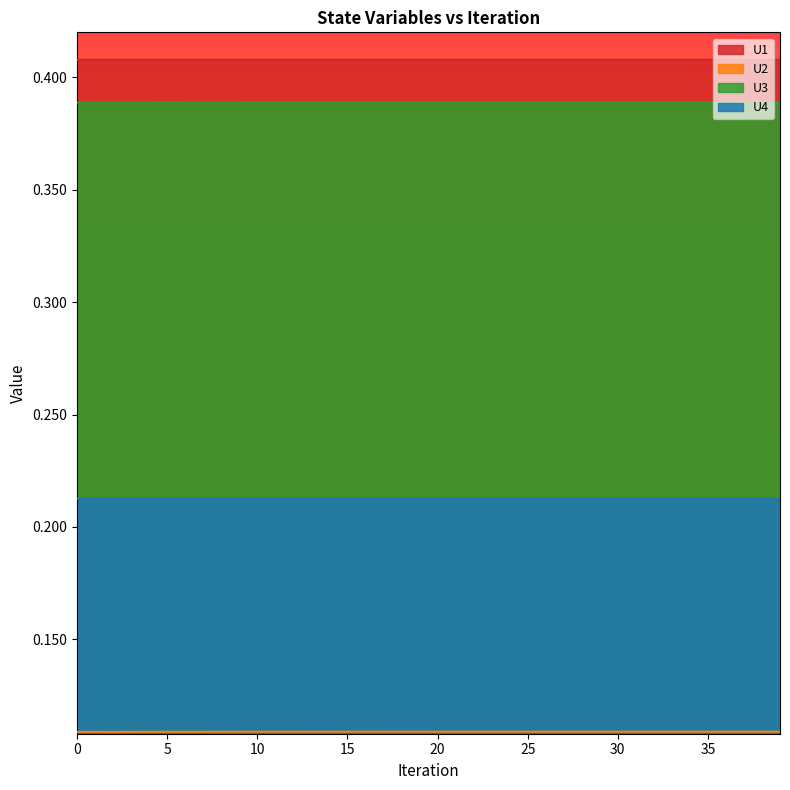

Between 18 and 29, which series saw the biggest shift?

U2